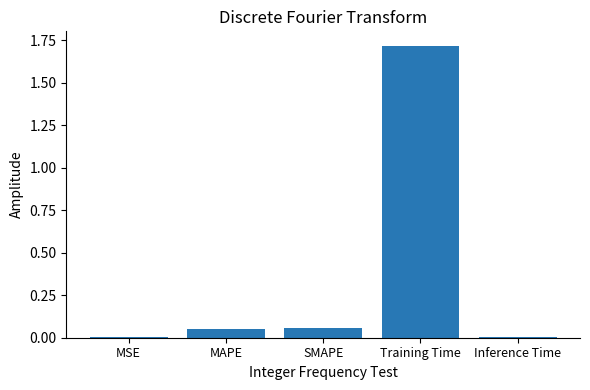

What is the sum of the values at SMAPE and Training Time?

1.8